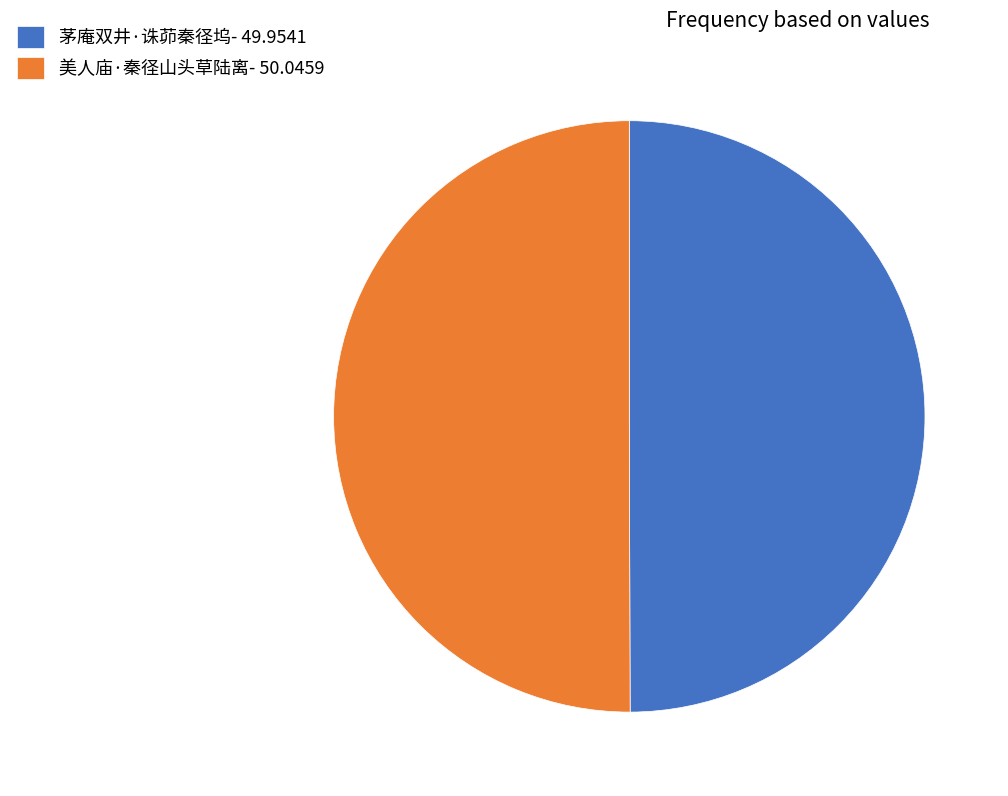

True or false: 美人庙·秦径山头草陆离- 50.0459 accounts for 50% of the total.

True